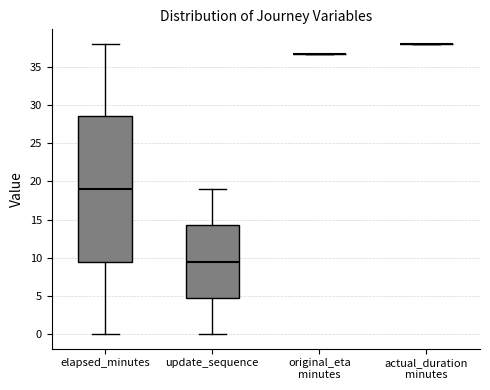

Reading left to right, transcribe this box plot: for each box, give where its median line is, the range the box spans, and where its two whiskers end, as read against the y-axis. The values are not printed on the chart, so give them approximately, as read against the axis.

elapsed_minutes: median 19.0, box 9.5 to 28.5, whiskers 0.0 to 38.0
update_sequence: median 9.5, box 5.0 to 14.5, whiskers 0.0 to 19.0
original_eta minutes: box collapsed to a line at 36.5, whiskers 36.5 to 36.5
actual_duration minutes: box collapsed to a line at 38.0, whiskers 38.0 to 38.0